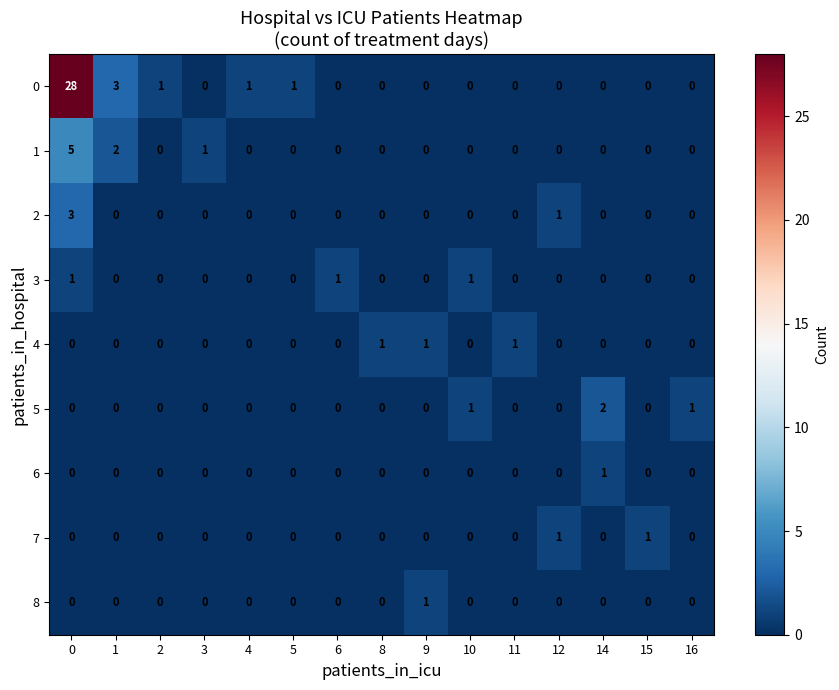

True or false: 8 has a value of 0 at 14.

True